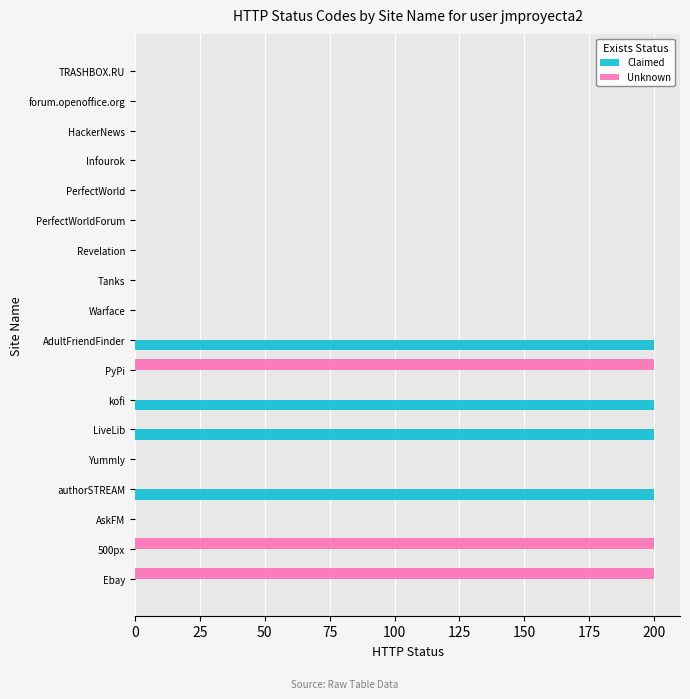

Which series has the largest total across all categories?

Claimed